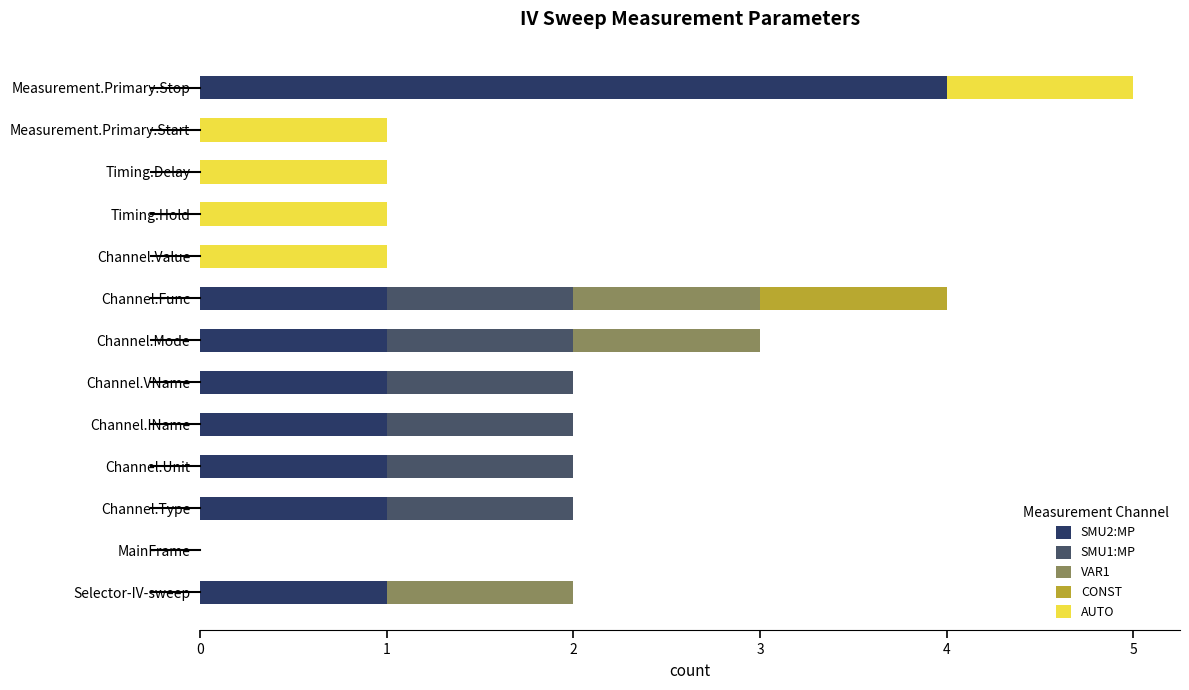

Is it true that SMU2:MP equals 2 at Timing.Delay?

False